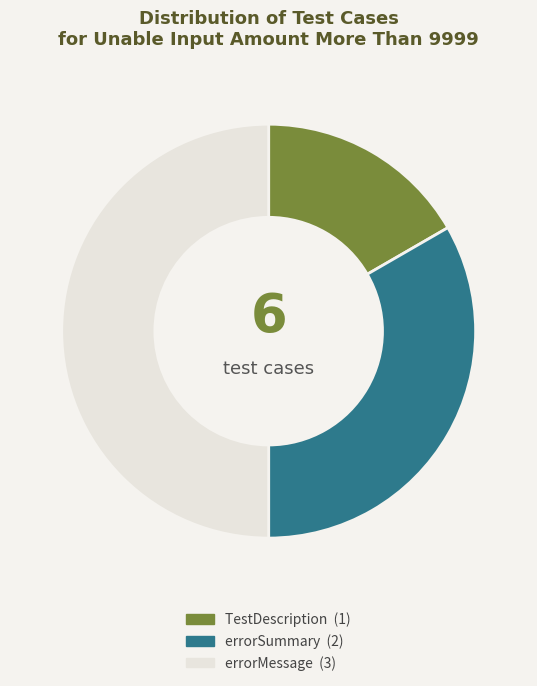

Do errorSummary and errorMessage together represent more than half of the pie?

Yes